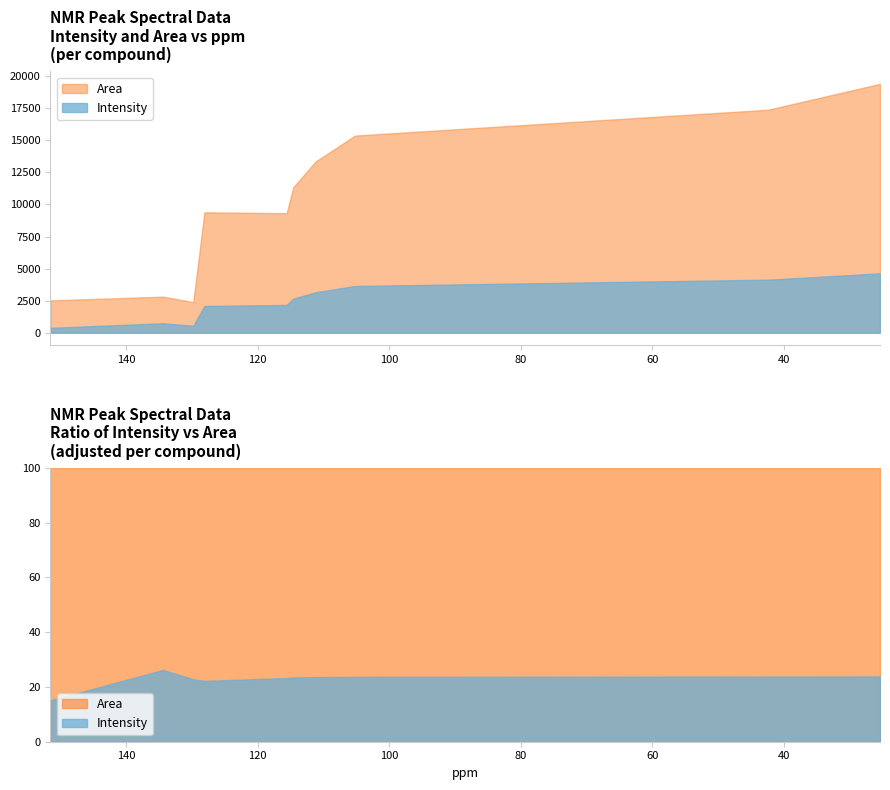

What is the sum of all Intensity values?

24133.0